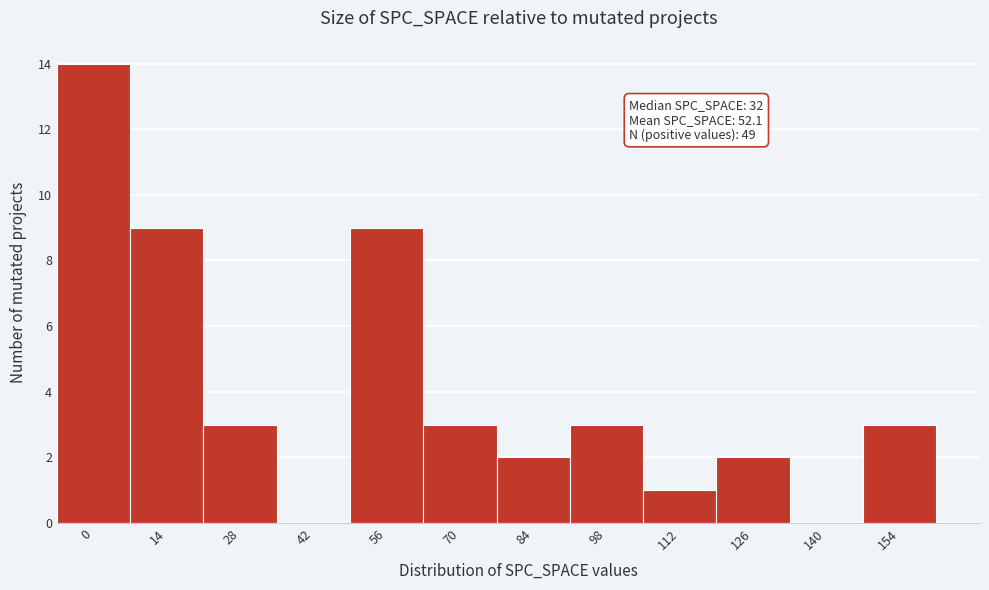

Reading right to left, list all the values displayed in this chart.

154=3	140=0	126=2	112=1	98=3	84=2	70=3	56=9	42=0	28=3	14=9	0=14